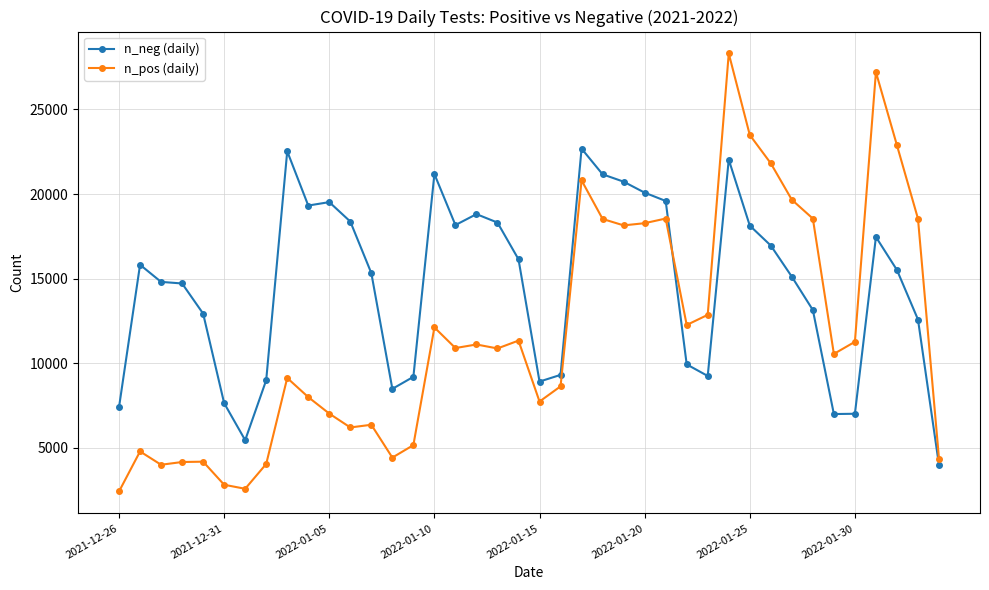

How many data points in n_neg (daily) are less than 15512?

20